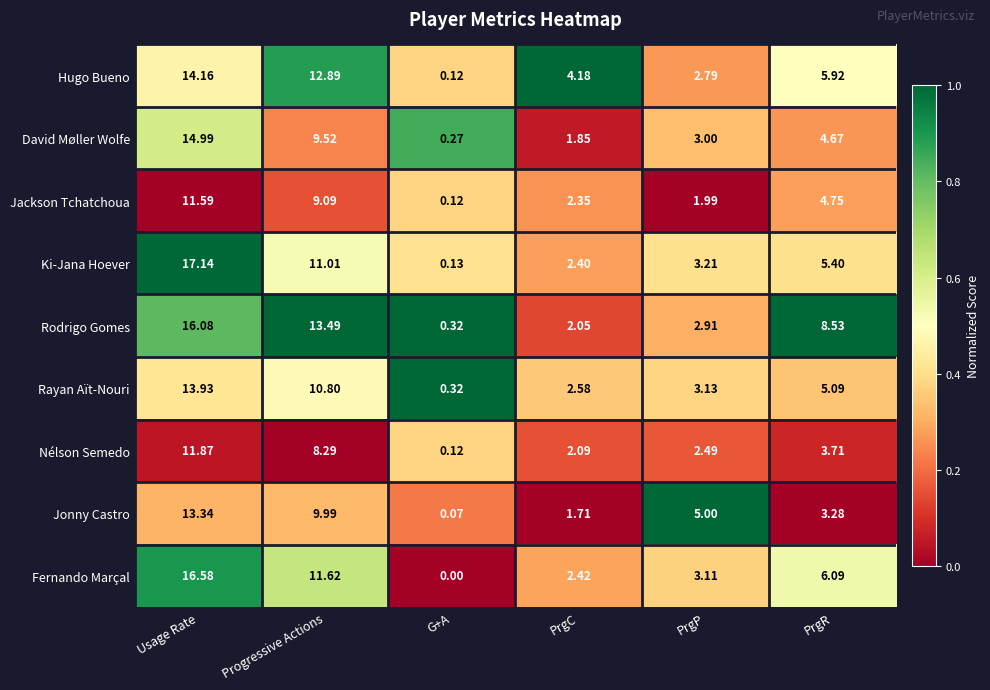

Which series has the largest range (max minus min)?

Ki-Jana Hoever